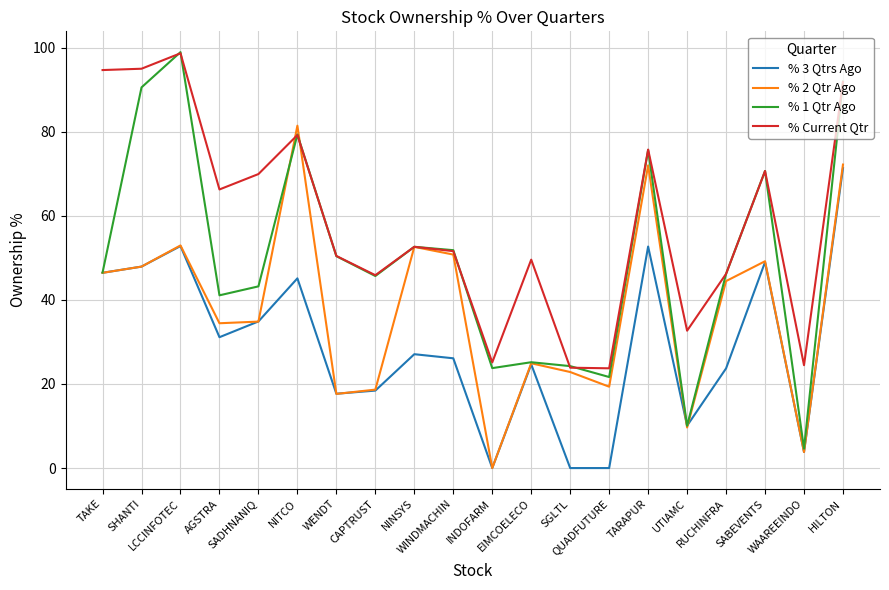

Read the % 2 Qtr Ago value at TARAPUR.

72.0